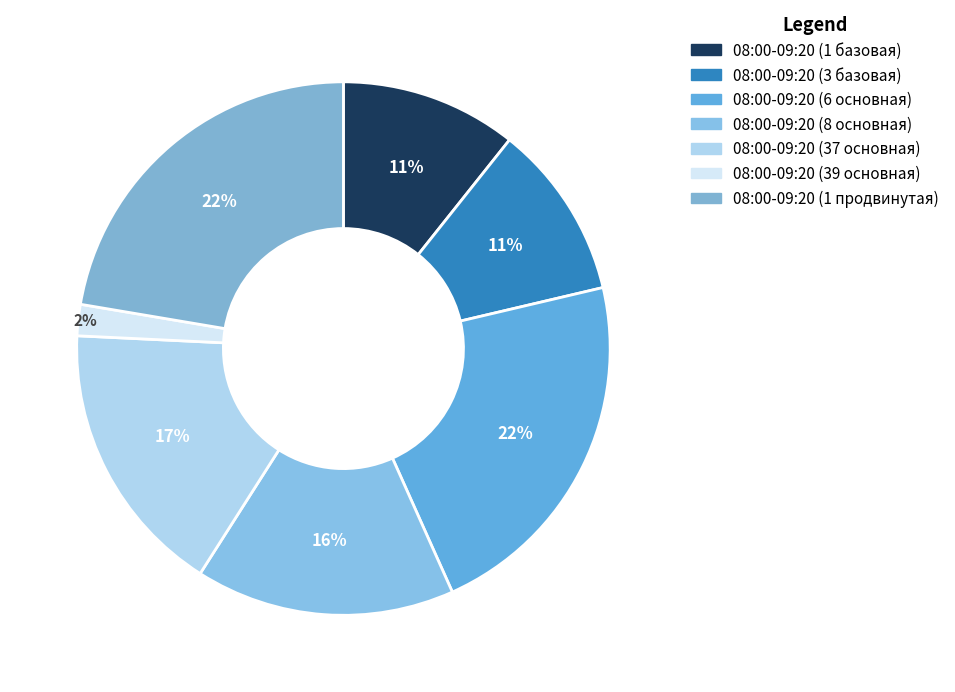

To the nearest percent, what is the difference between the largest and smallest slice percentages?

20%